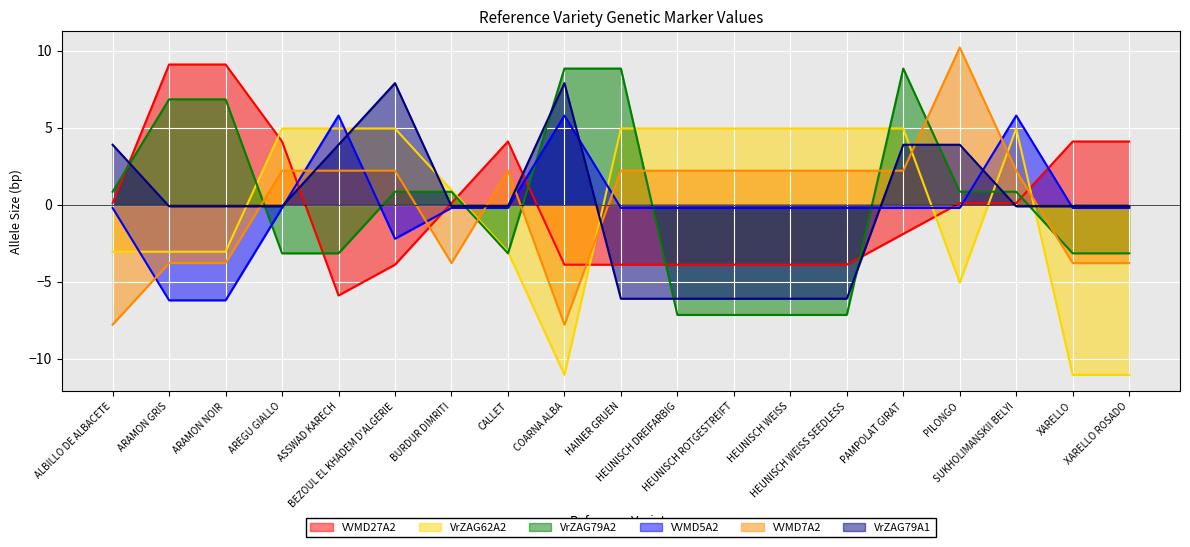

What is the sum of the VrZAG79A2 values at XARELLO ROSADO and HAINER GRUEN?

5.7